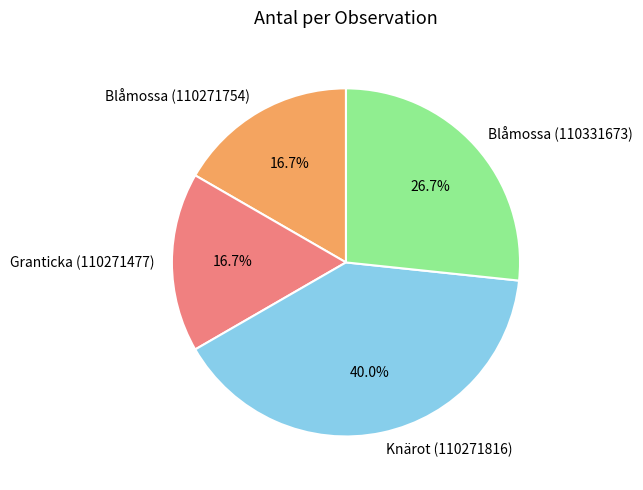

The Blåmossa (110331673) slice represents 27% of the pie. True or false?

True